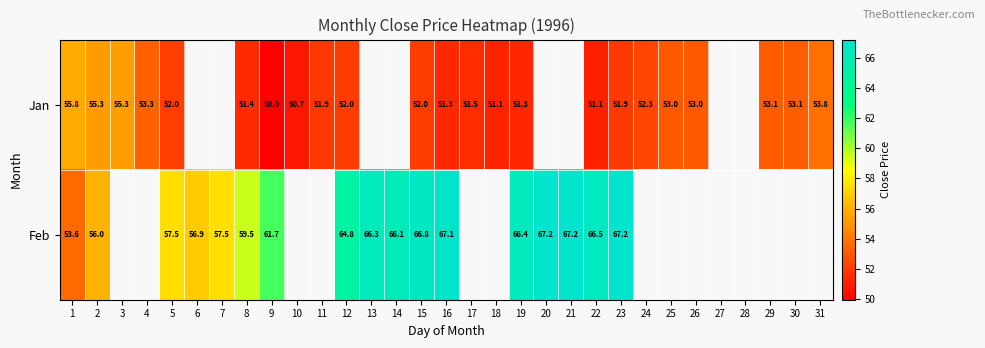

Which series changed the most between 1 and 9?

Feb